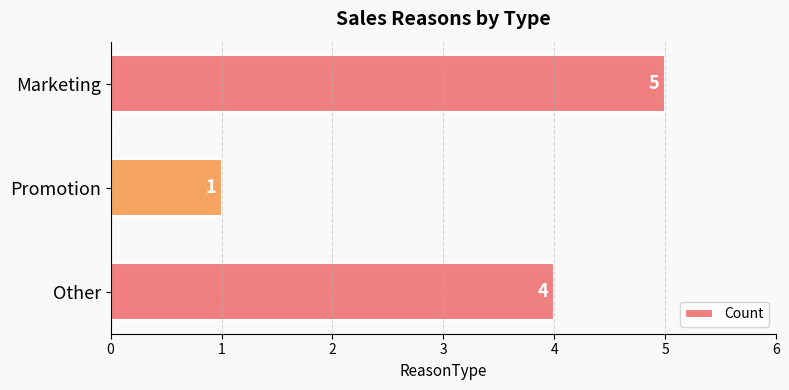

What is the ratio of the value at Other to the value at Marketing?

0.8